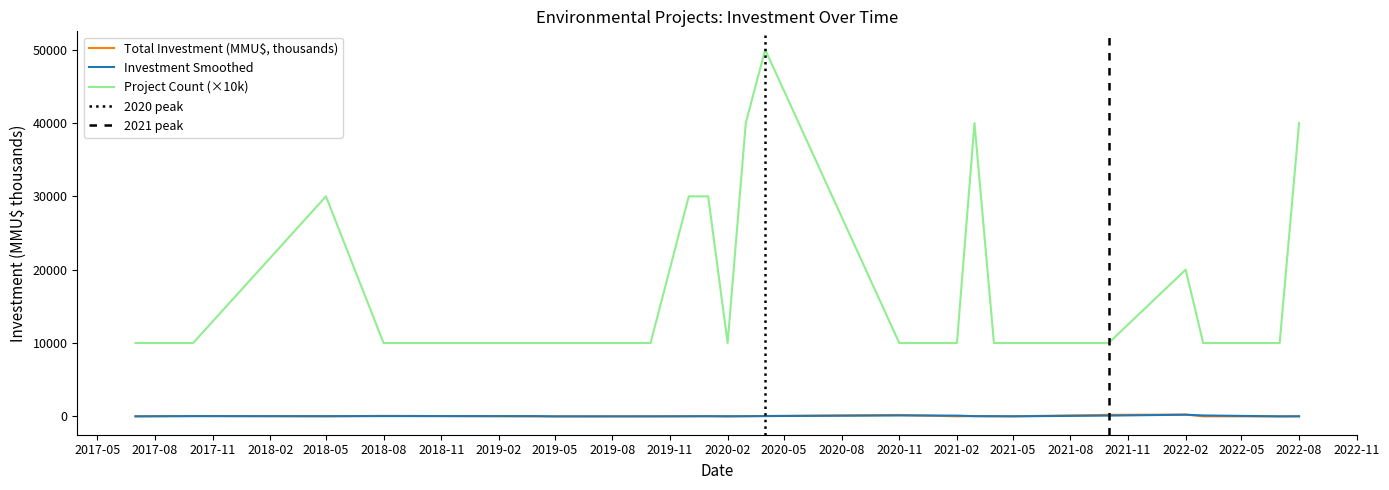

True or false: Total Investment (MMU$, thousands) and Project Count (×10k) cross at least once.

False